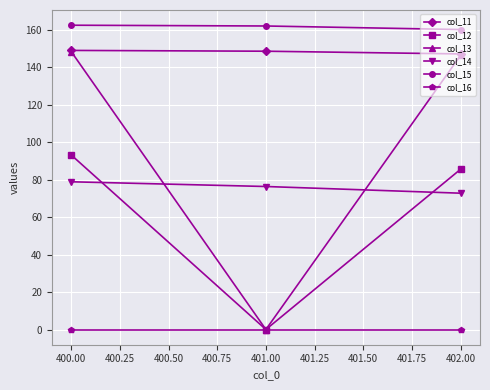

What are all the series names shown in the legend?

col_11, col_12, col_13, col_14, col_15, col_16